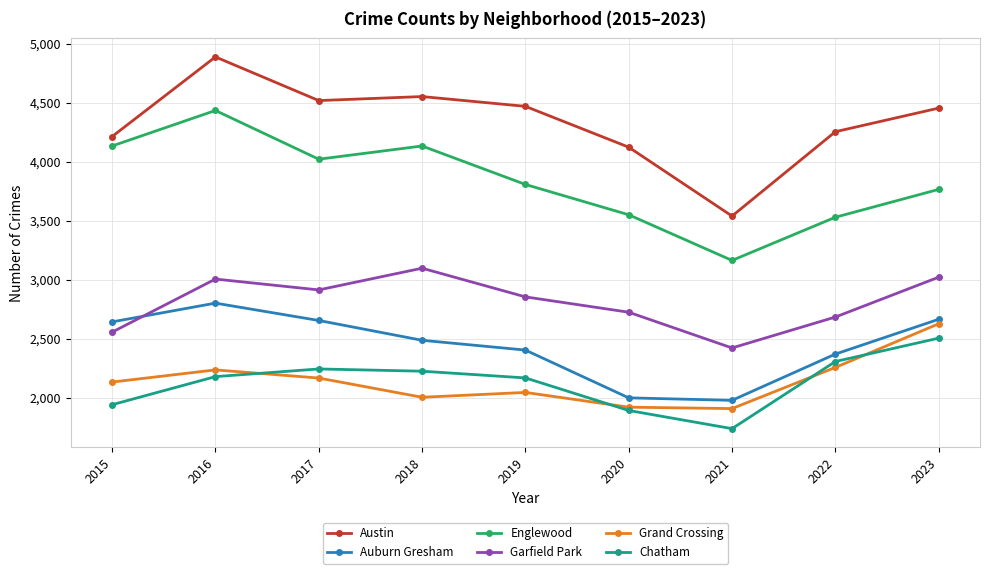

Where is the first local maximum for Grand Crossing?

2016